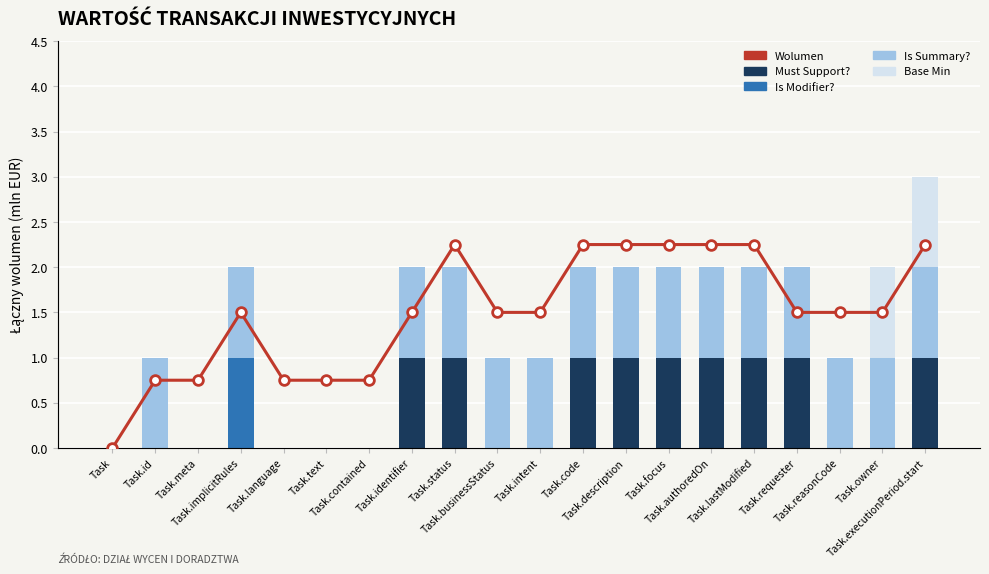

How many data points in Wolumen are less than 2?

6